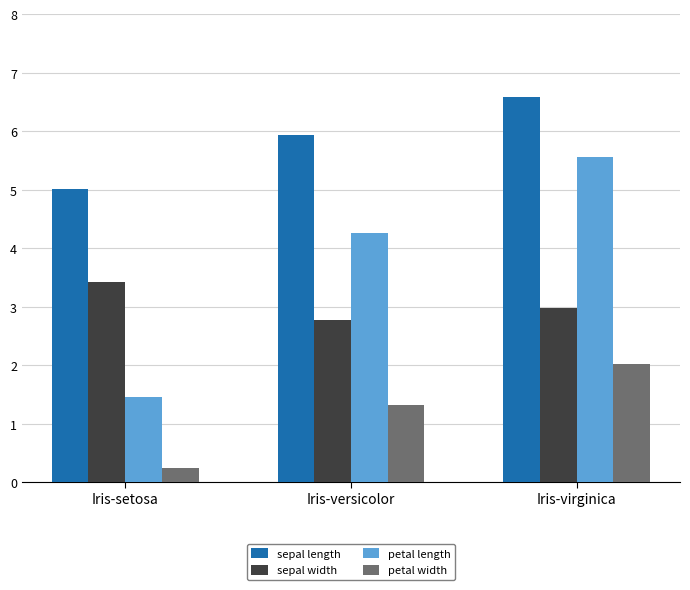

At which category is the sum across all series the highest?

Iris-virginica